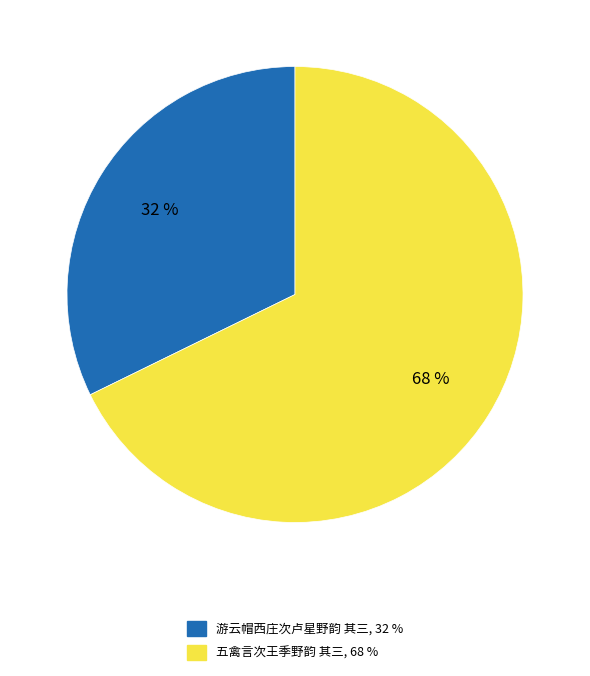

True or false: 游云帽西庄次卢星野韵 其三 accounts for 32% of the total.

True